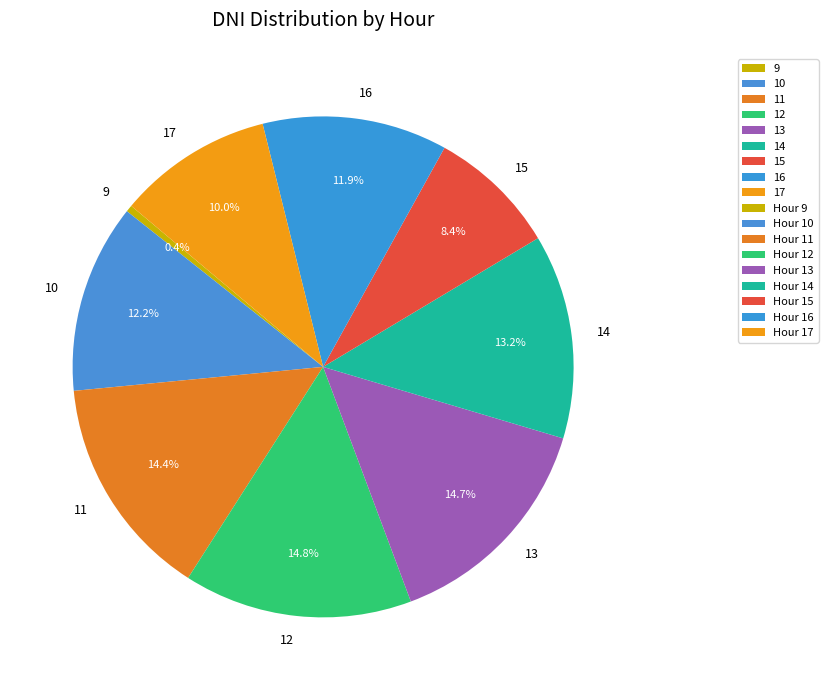

Is it true that 13 is 15% of the pie?

True